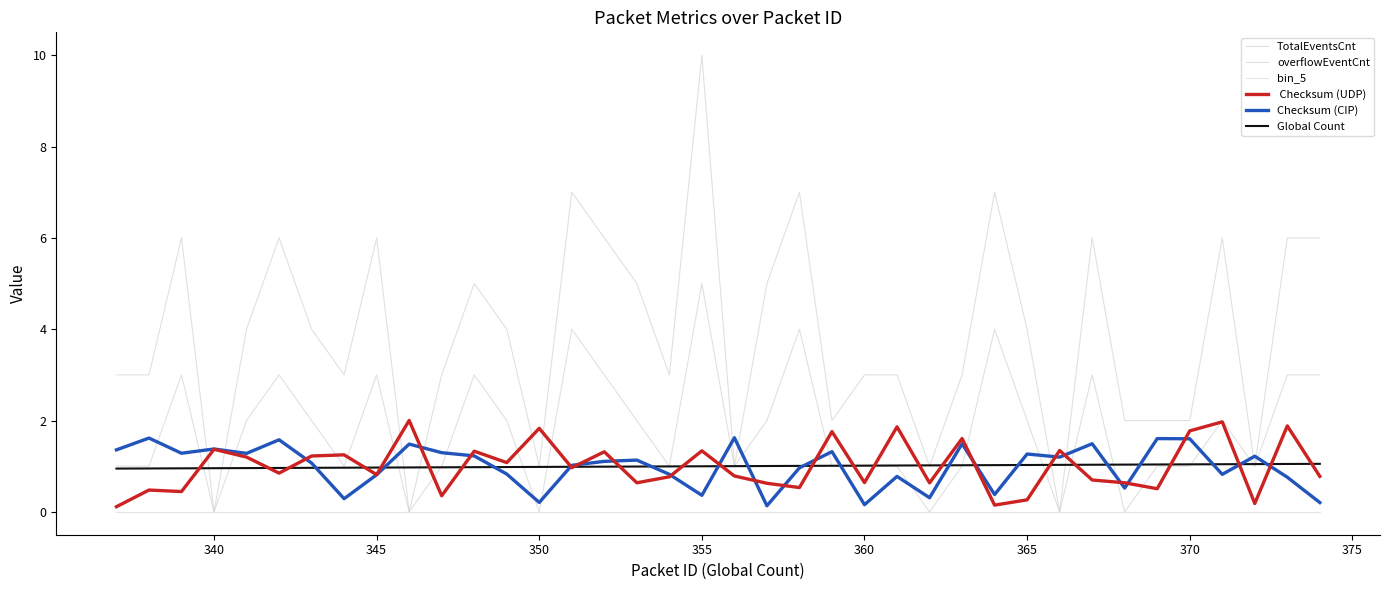

Does the chart display data point markers on the line(s)?

No